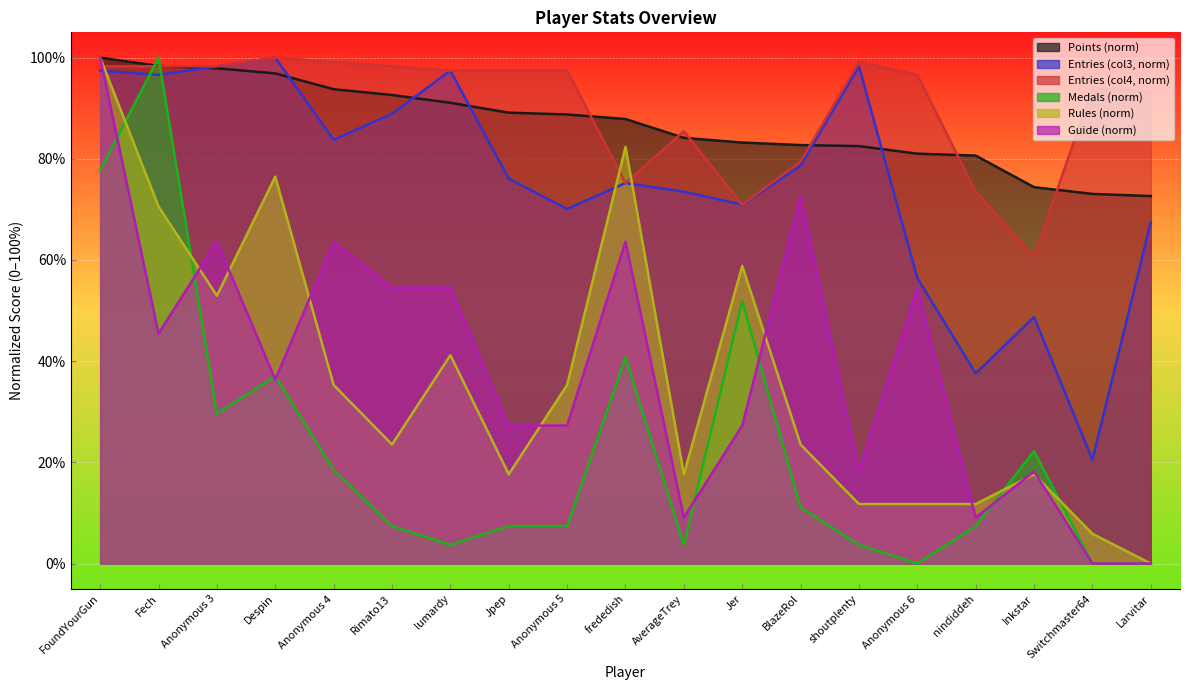

True or false: Points and Guide cross at least once.

False